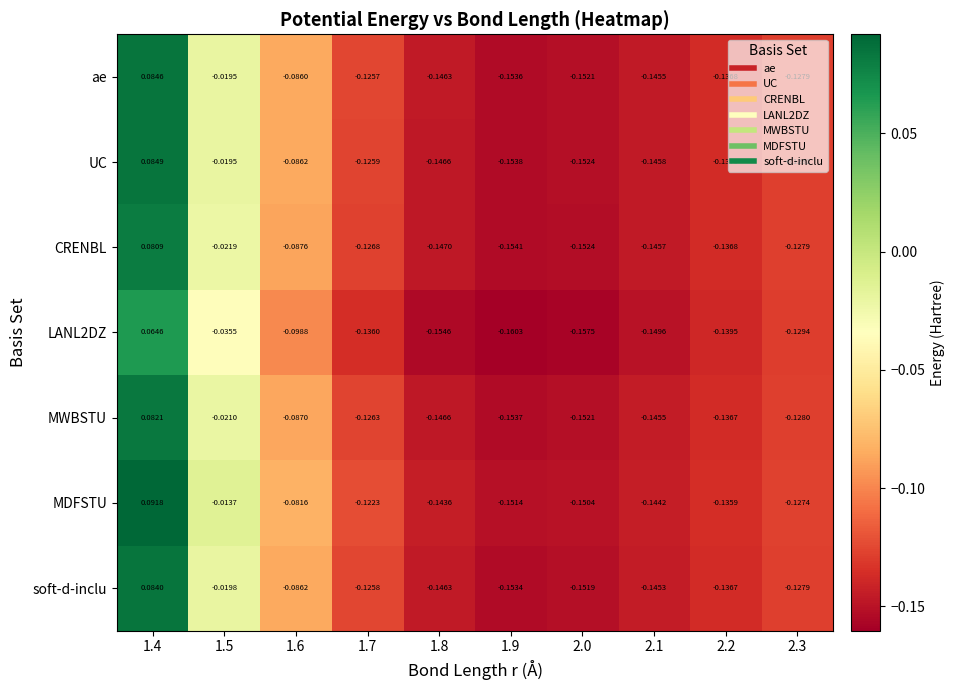

Between 1.6 and 2.0, which series saw the biggest shift?

MDFSTU